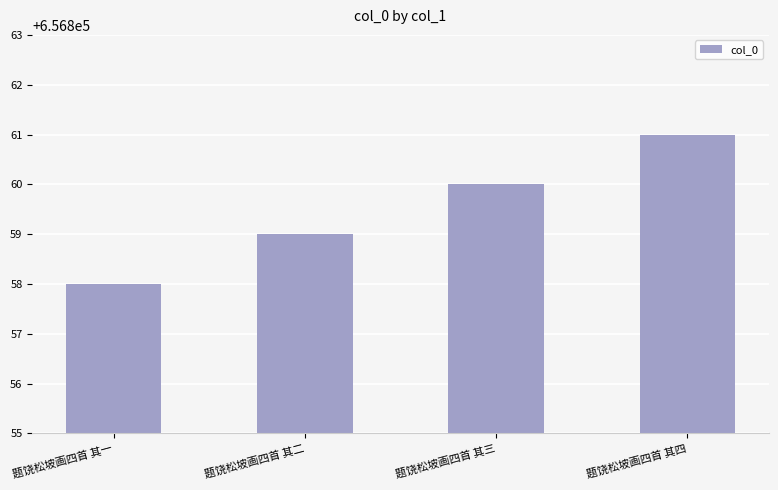

Which label corresponds to the smallest value in the chart?

题饶松坡画四首 其一